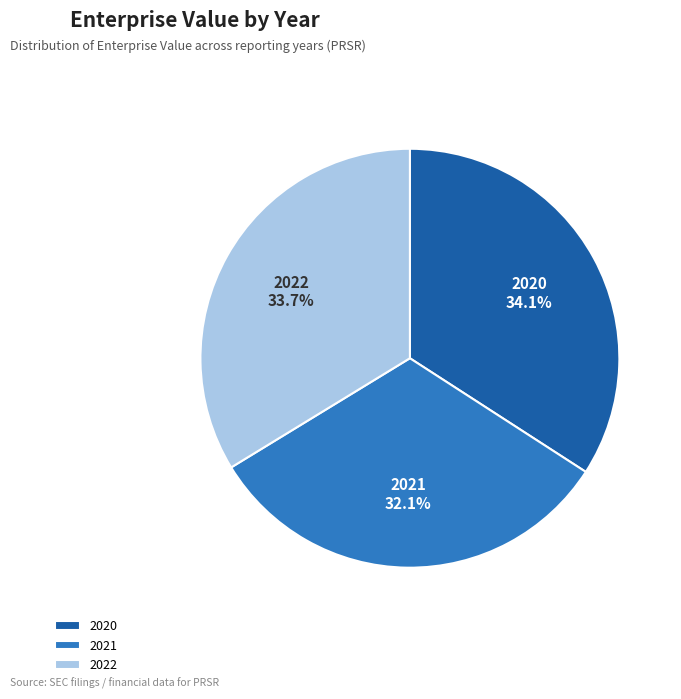

How many segments does this pie chart have?

3